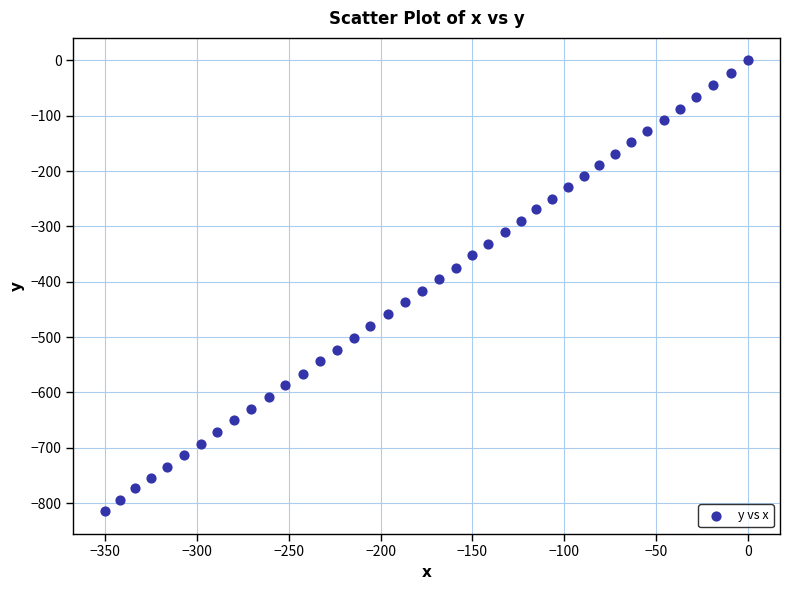

What is the range of X values (max minus min)?

349.8